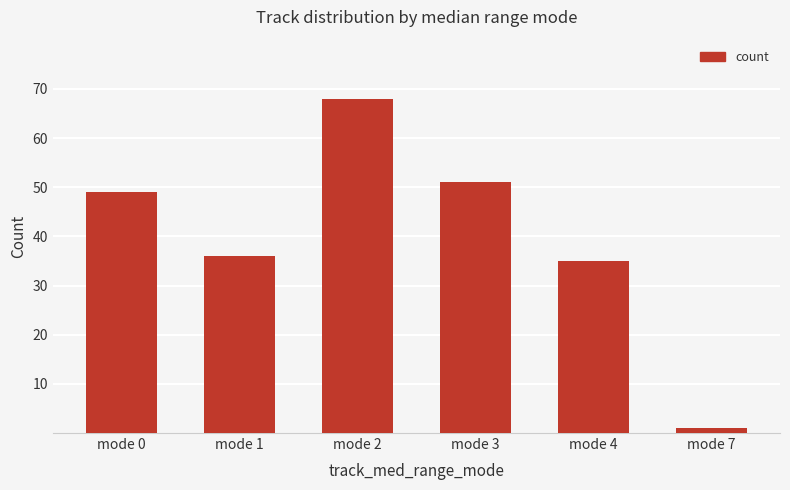

Read the value at mode 7.

1